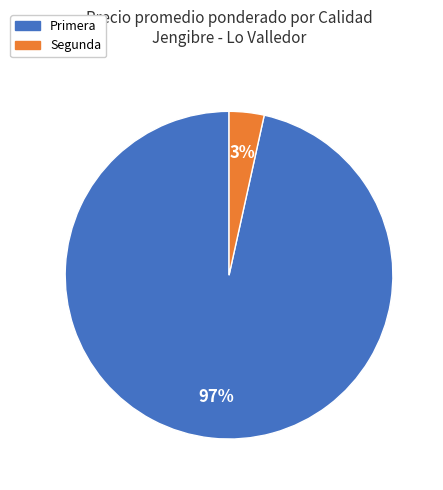

True or false: Primera accounts for 97% of the total.

True